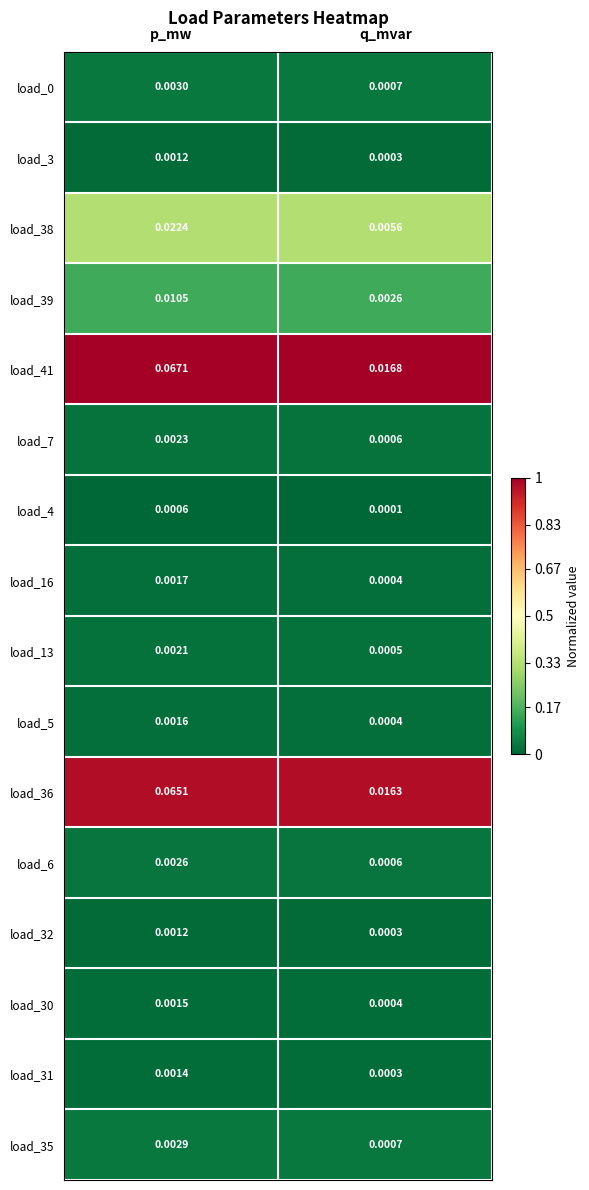

What is the total value across all series at p_mw?

0.2